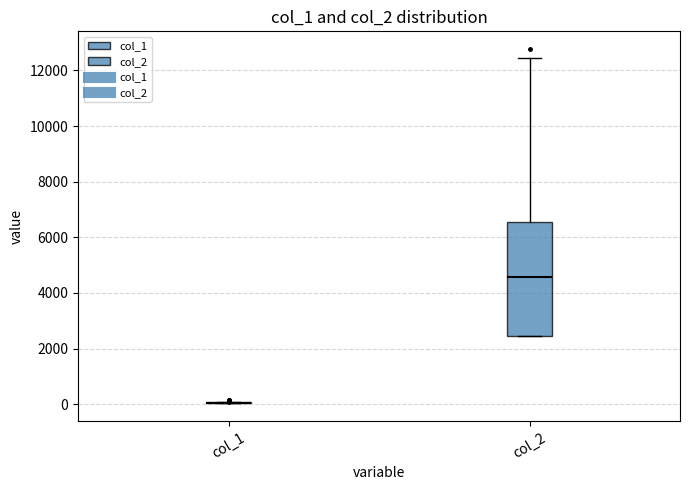

Comparing the boxes themselves (not the whiskers), which one is the tallest?

col_2